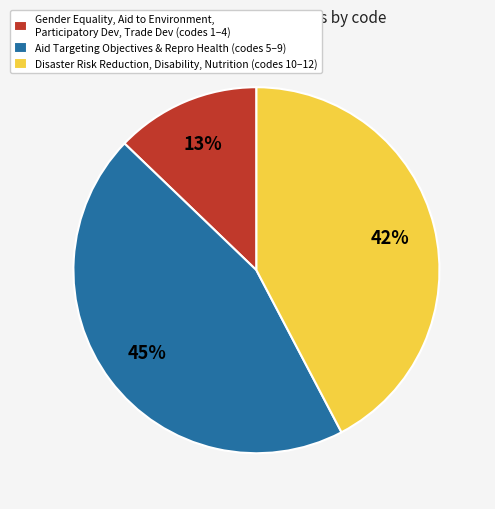

How many segments does this pie chart have?

3